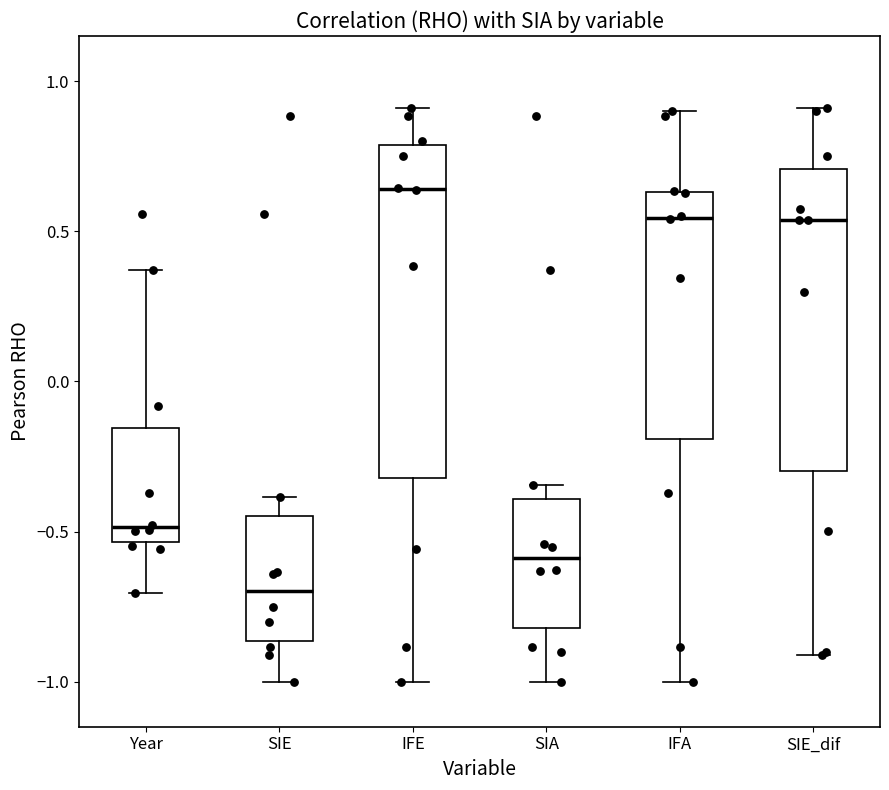

Which box has the lowest median line?

SIE